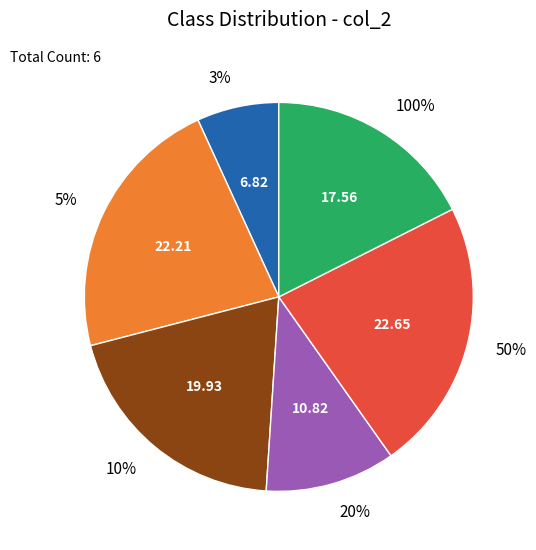

Which has a higher value, 5% or 3%?

5%